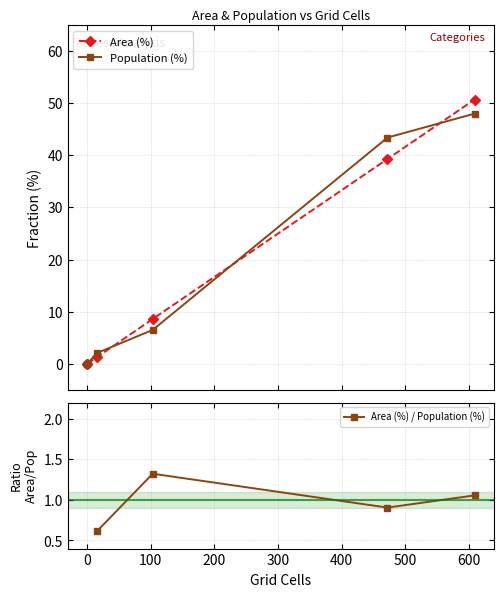

Which series has the widest spread of values?

Area (%)